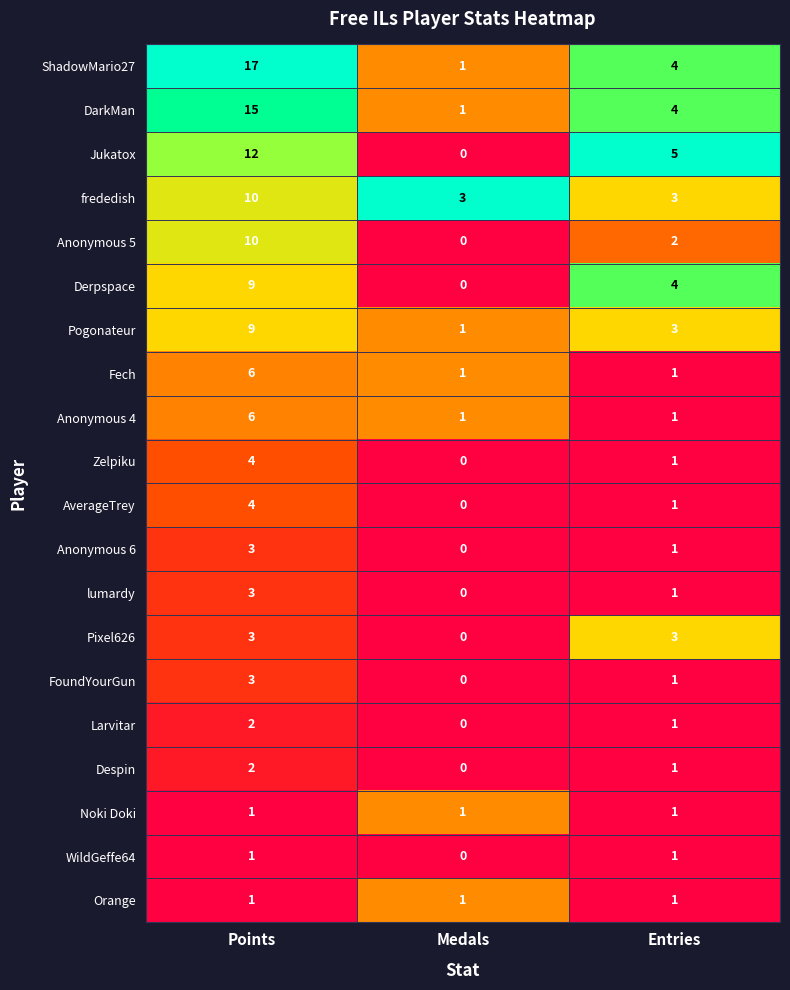

What is the difference between the Pogonateur values at Medals and Points?

8